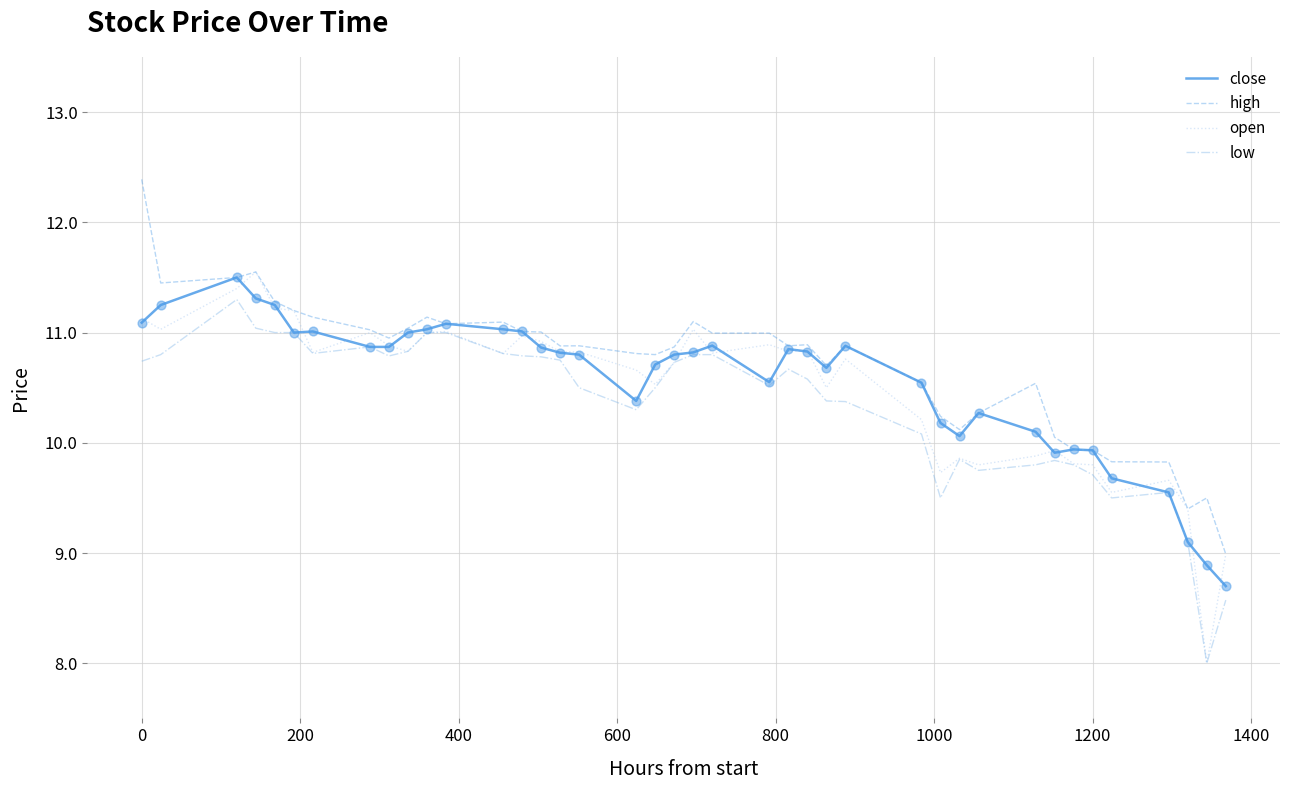

What are all the series names shown in the legend?

close, high, open, low